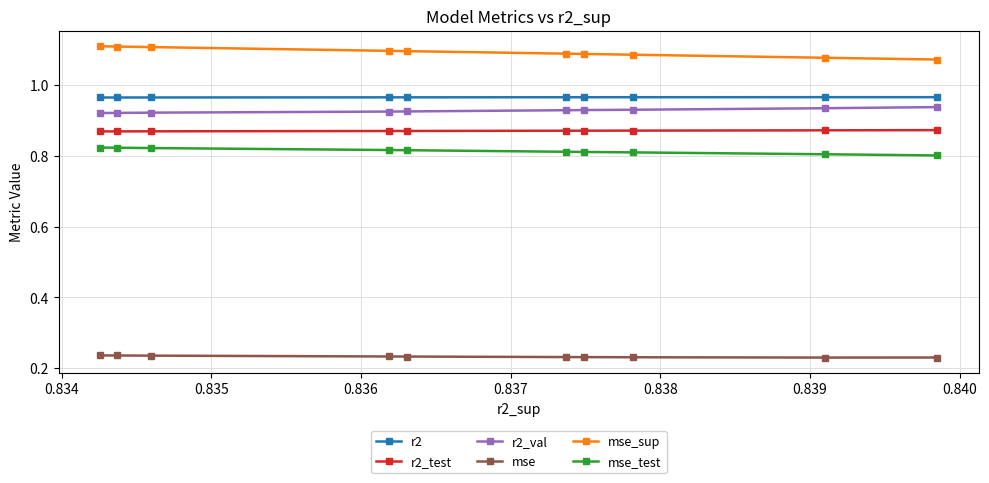

Which series has the largest total across all categories?

mse_sup